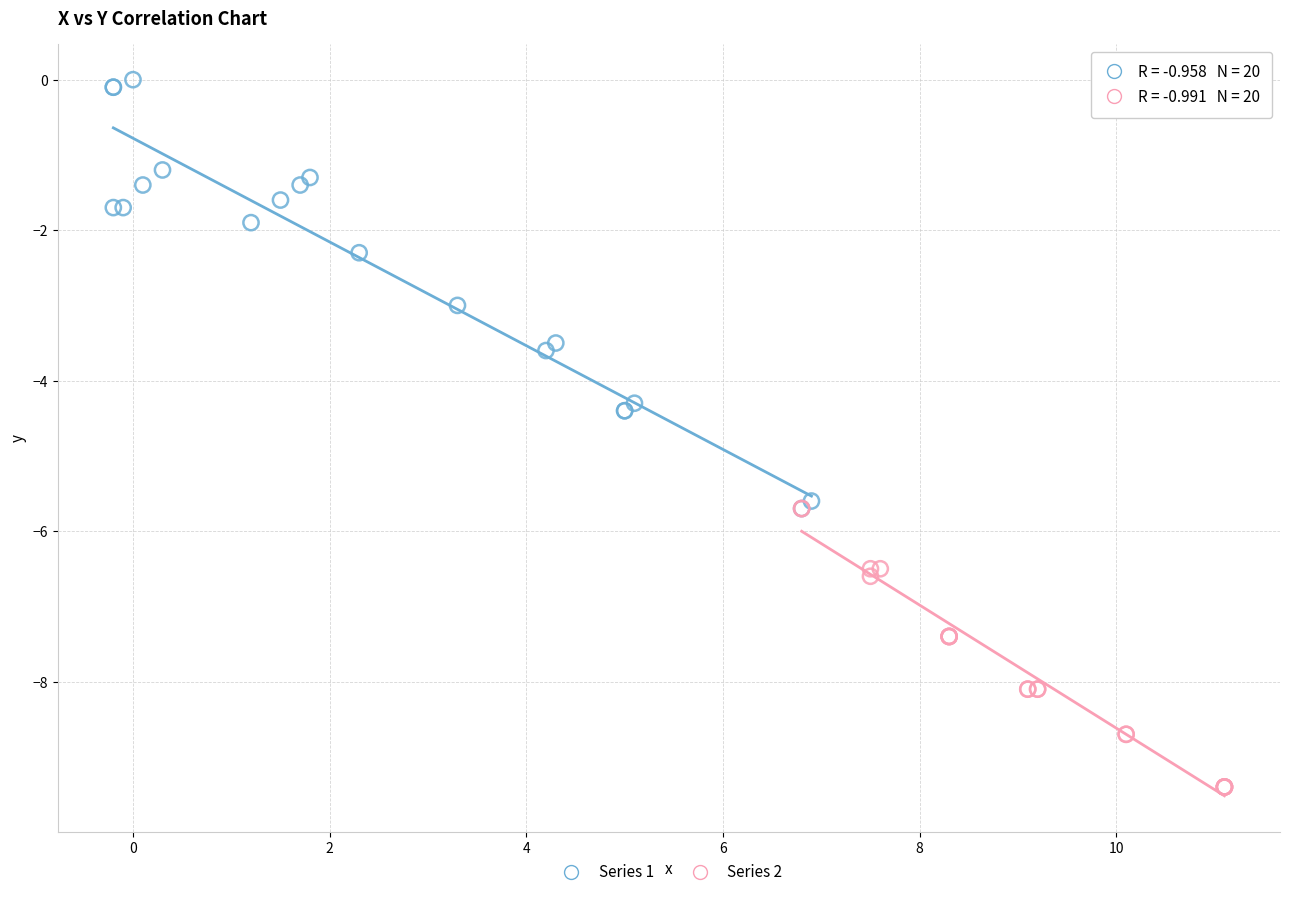

Which series has the widest spread of Y values?

Series 1